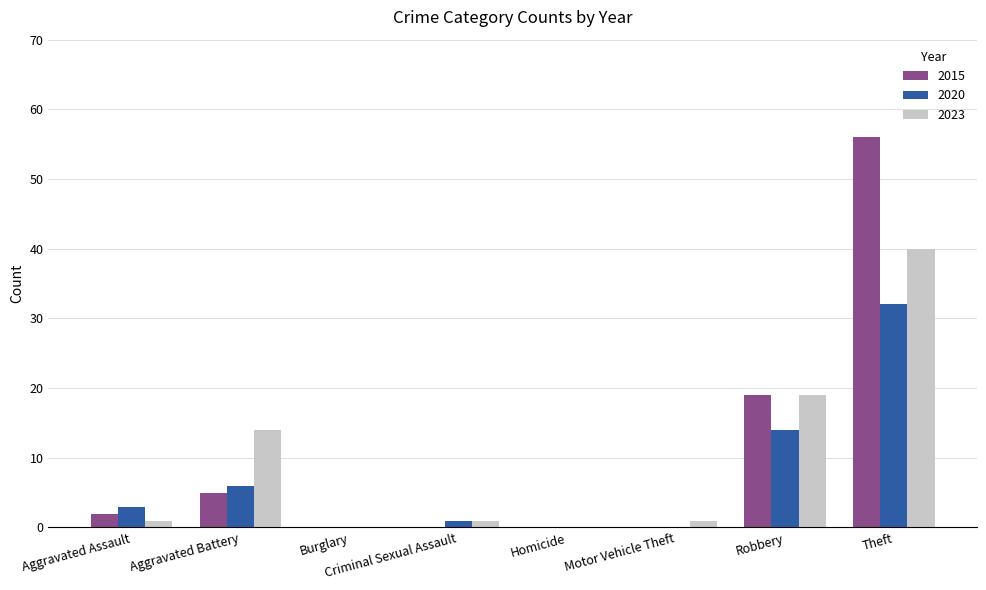

The value of 2023 at Homicide is 0. True or false?

True